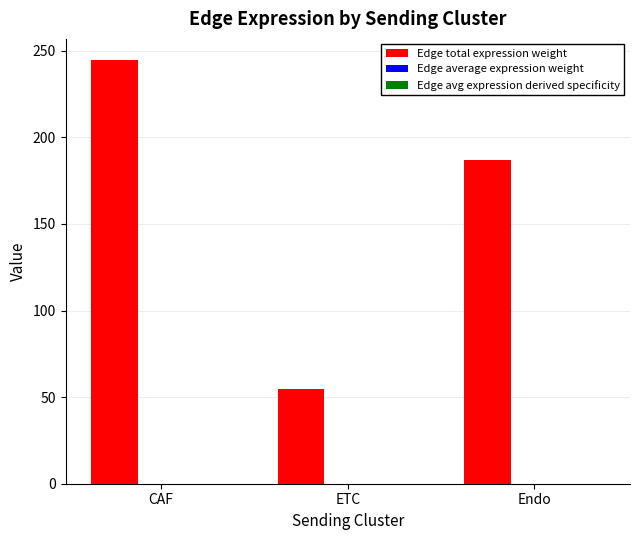

The value of Edge total expression weight at ETC is 54.8. True or false?

True